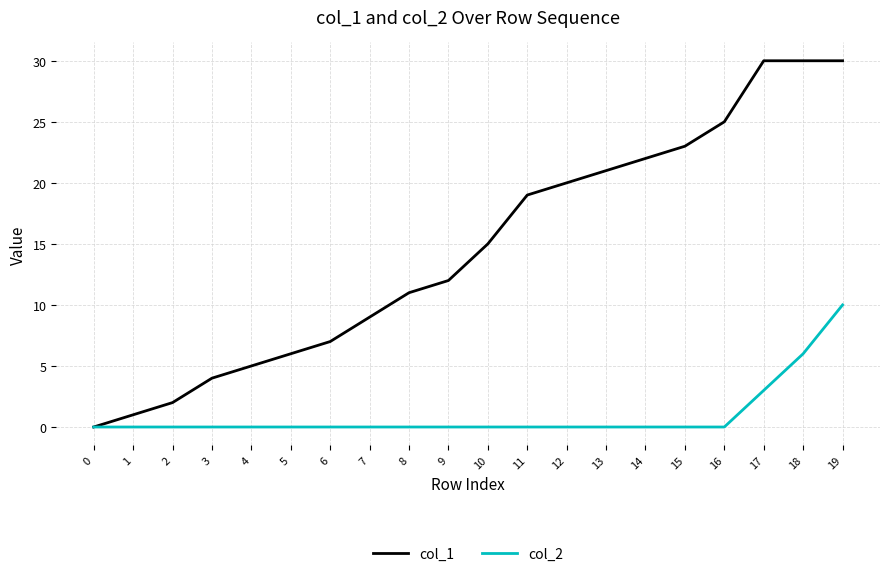

What is the total value across all series at 18?

36